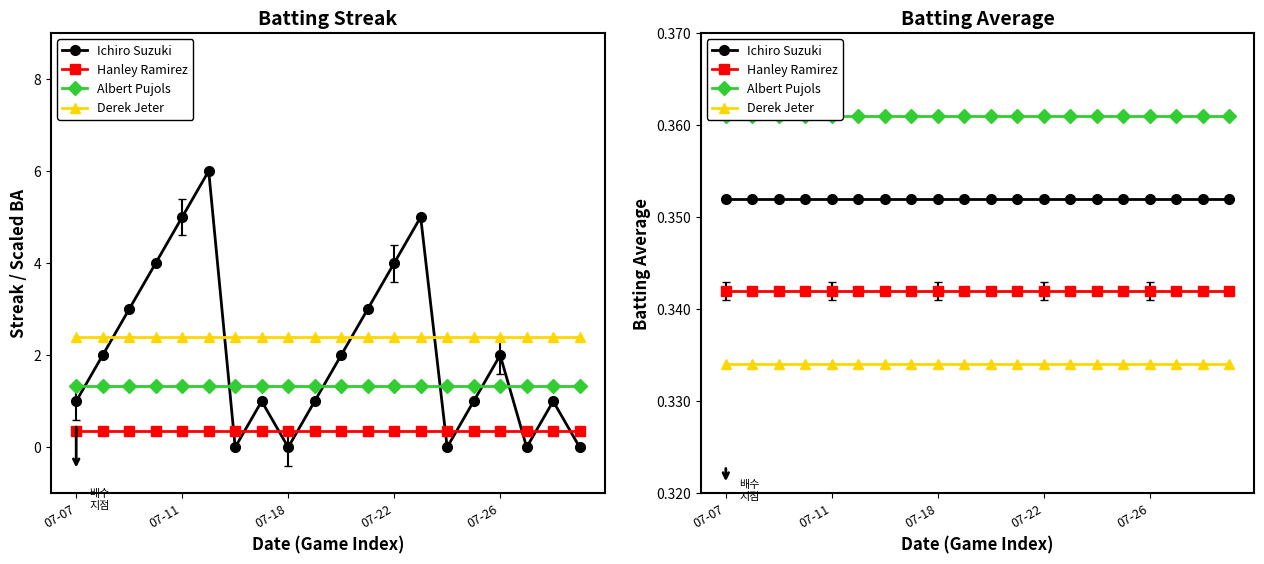

Rank the series by their average value, from highest to lowest.

Albert Pujols, Ichiro Suzuki, Hanley Ramirez, Derek Jeter